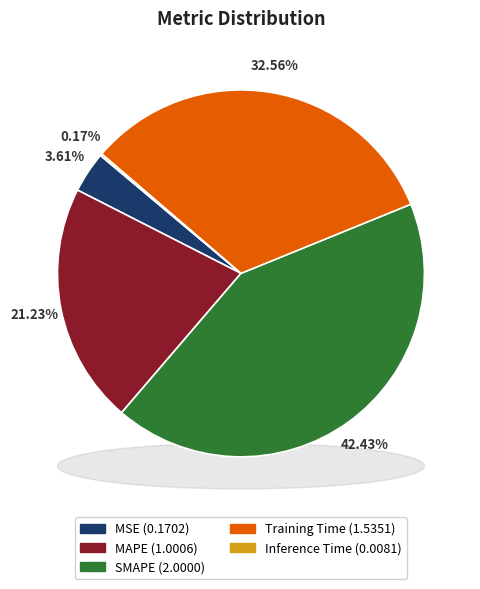

Is MAPE the majority of the pie?

No